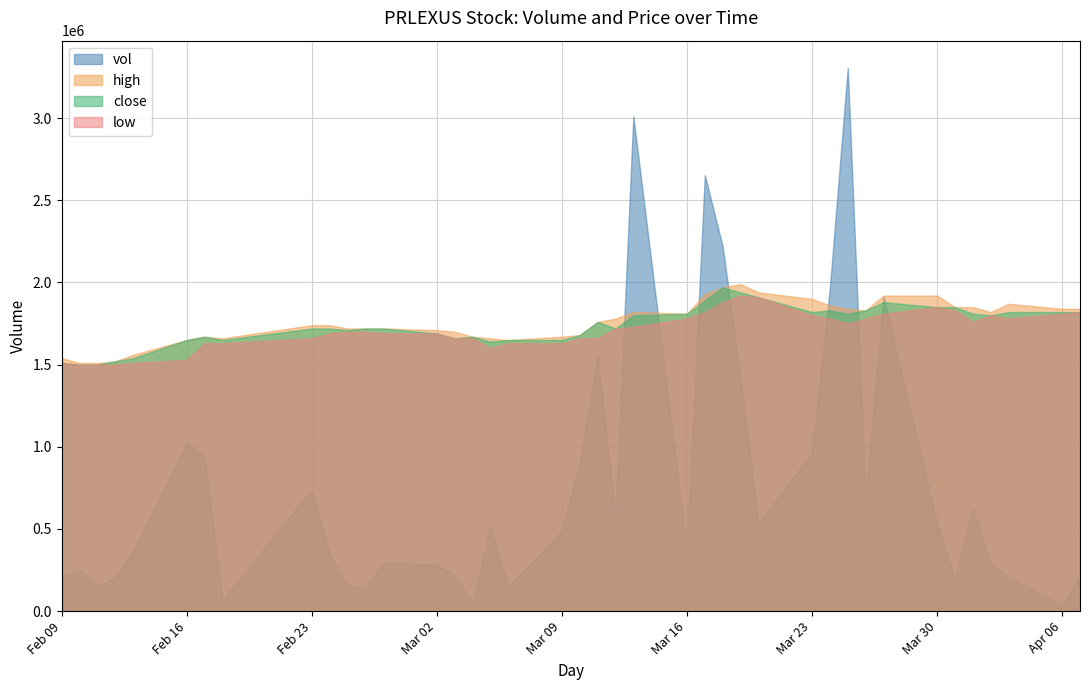

In low, how many points are lower than both neighbors (excluding endpoints)?

4